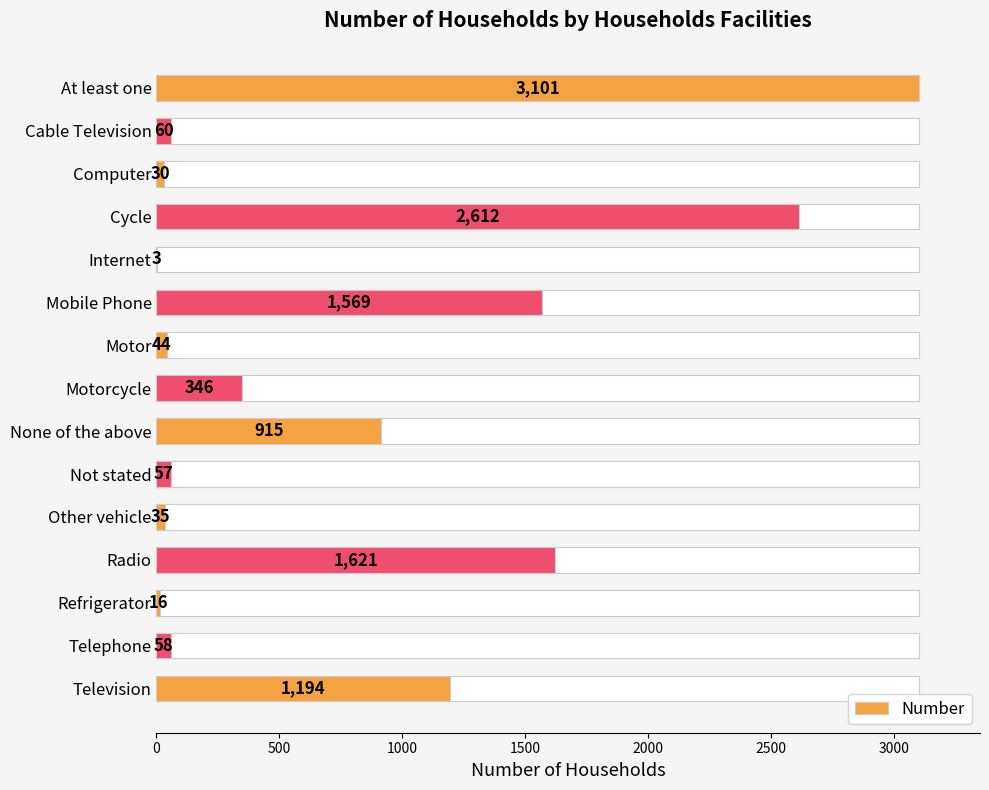

What is the smallest value displayed?

3